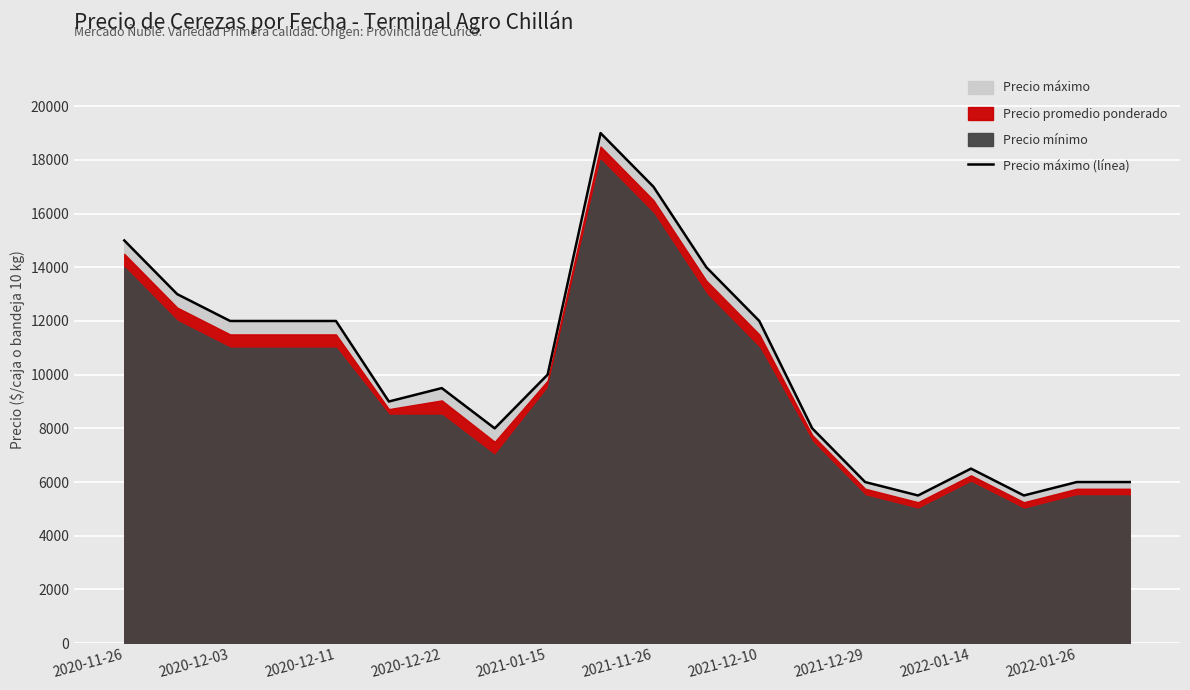

What is the sum of the values at 2022-01-14 and 2021-12-29?

12500